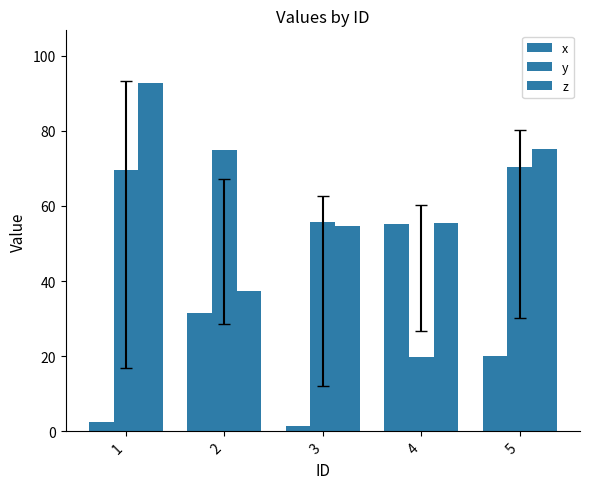

What is the smallest value displayed?

1.5